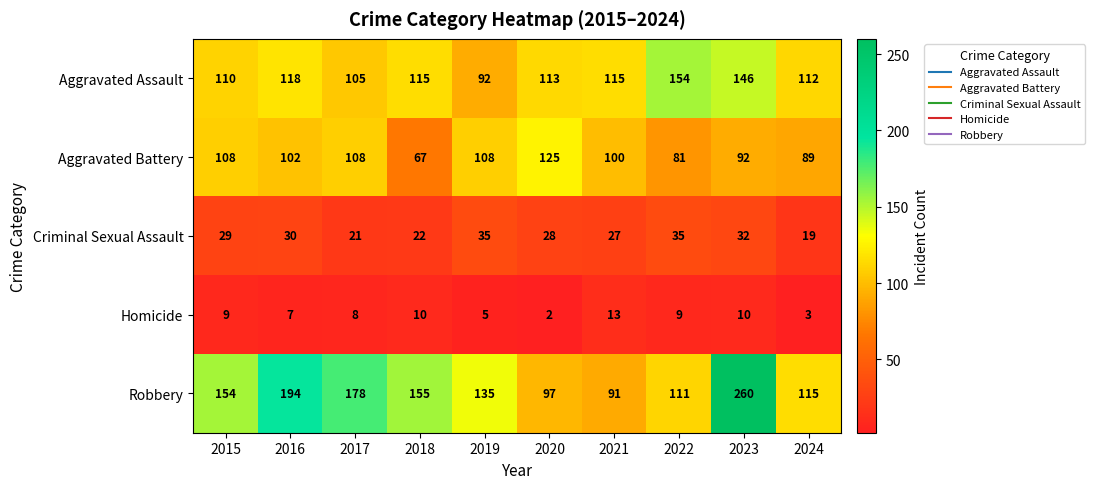

How many distinct data groups are displayed?

5